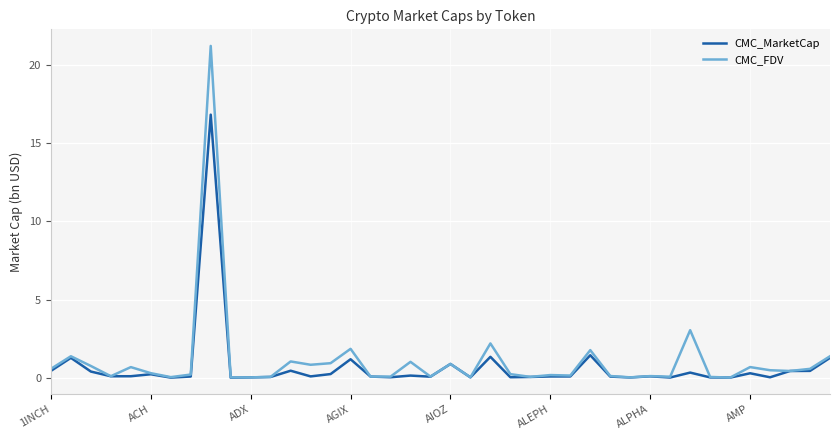

What is the difference between the maximum and minimum values in the CMC_MarketCap series?

16.8